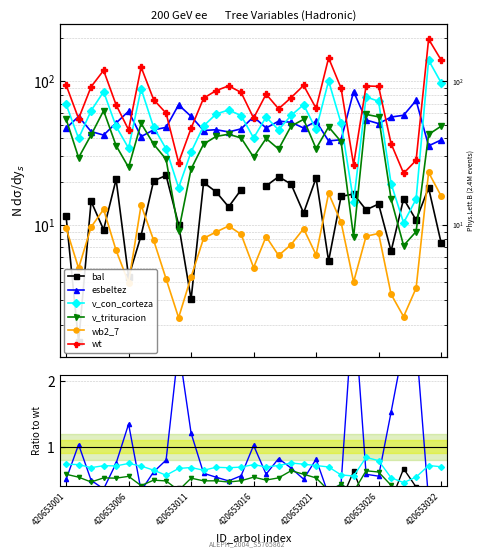

Read the v_con_corteza value at 29.

0.7